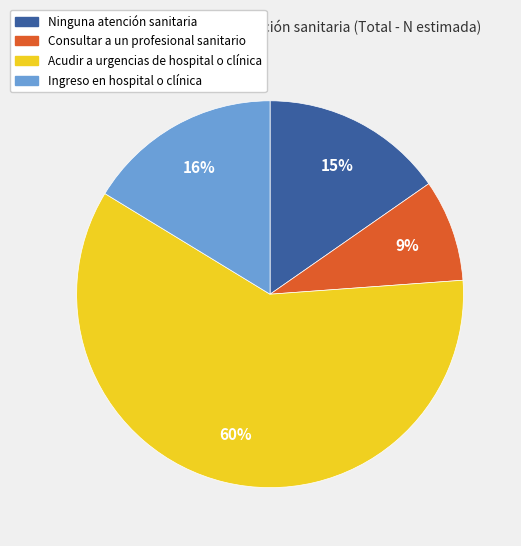

Rank the categories by value from highest to lowest.

Acudir a urgencias de hospital o clínica, Ingreso en hospital o clínica, Ninguna atención sanitaria, Consultar a un profesional sanitario